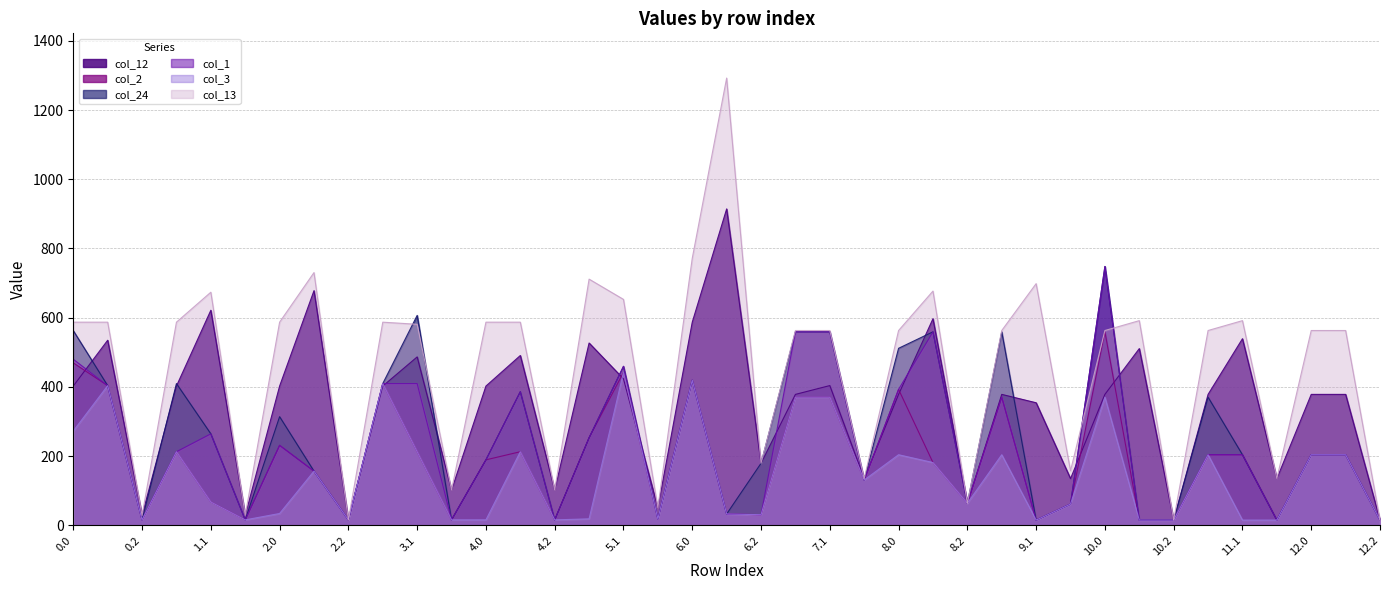

The value of col_13 at 11.2 is 63.5. True or false?

False